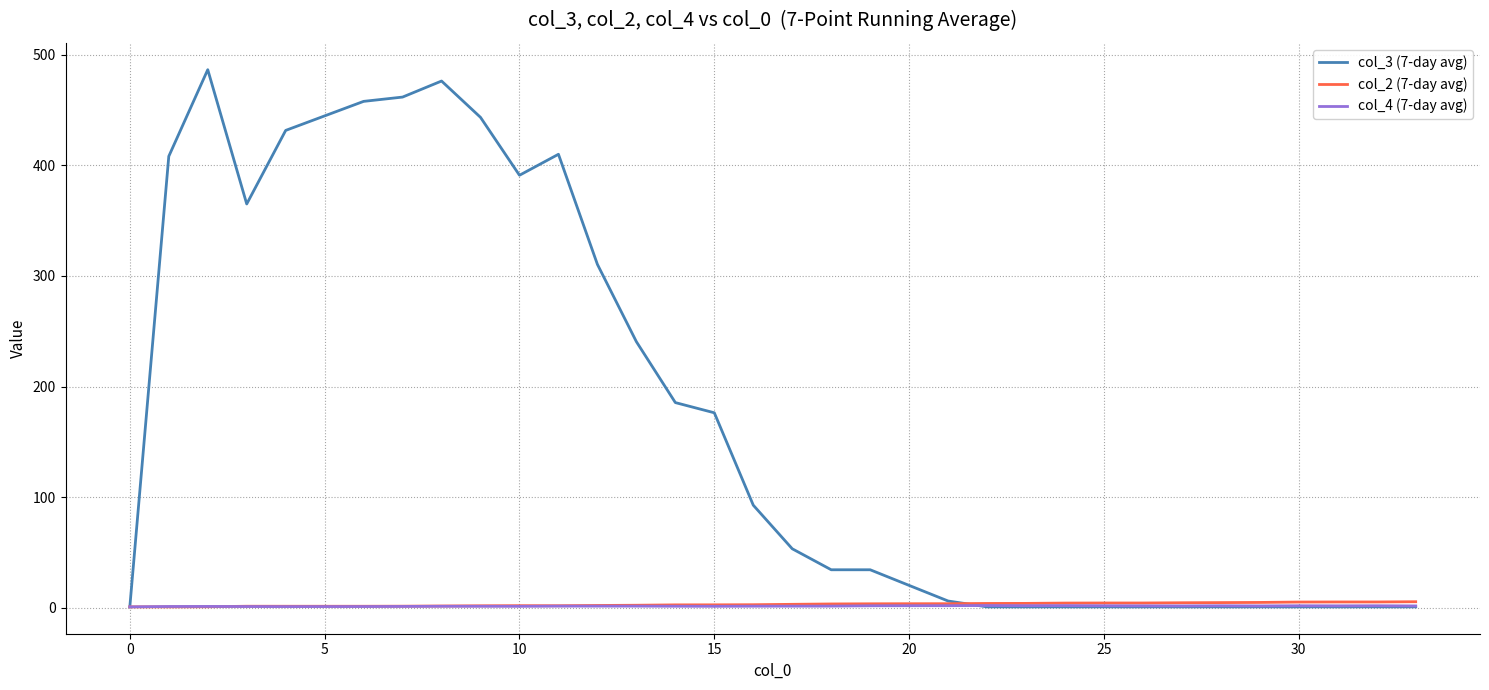

Which series has the largest range (max minus min)?

col_3 (7-day avg)